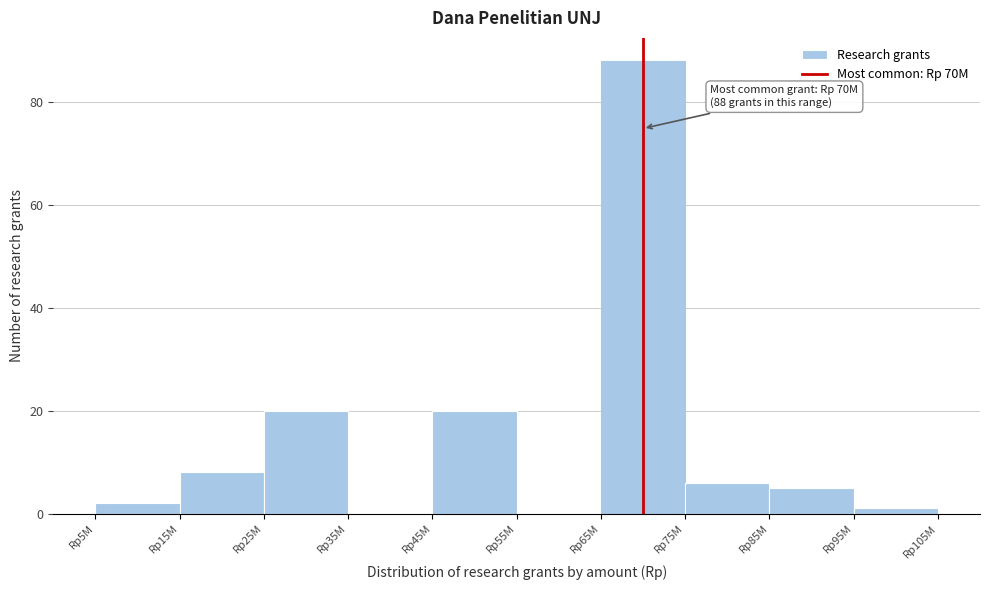

Reading left to right, what are all the values shown in this chart?

Rp5M=2	Rp15M=8	Rp25M=20	Rp35M=0	Rp45M=20	Rp55M=0	Rp65M=88	Rp75M=6	Rp85M=5	Rp95M=1